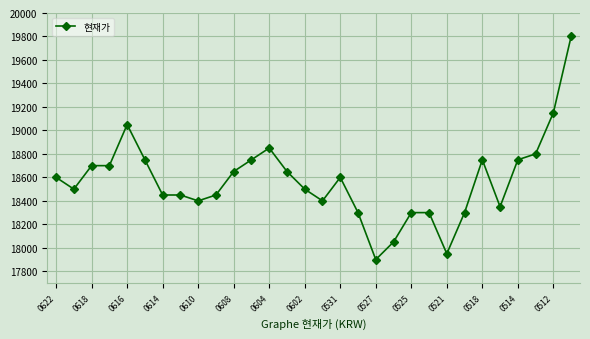

What is the value of the 23rd point from the left?

17950